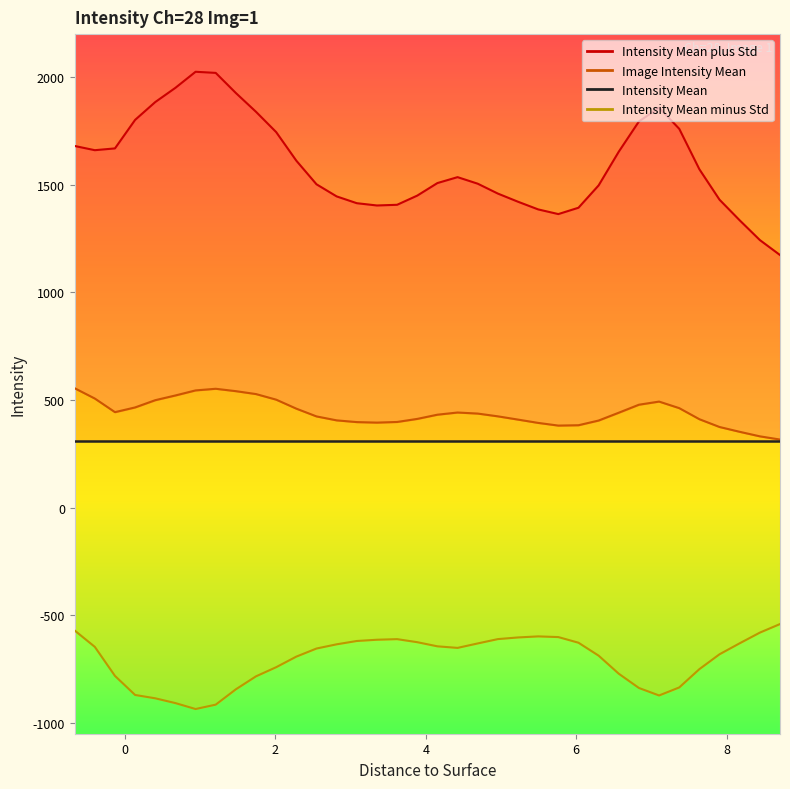

Does the chart display data point markers on the line(s)?

No